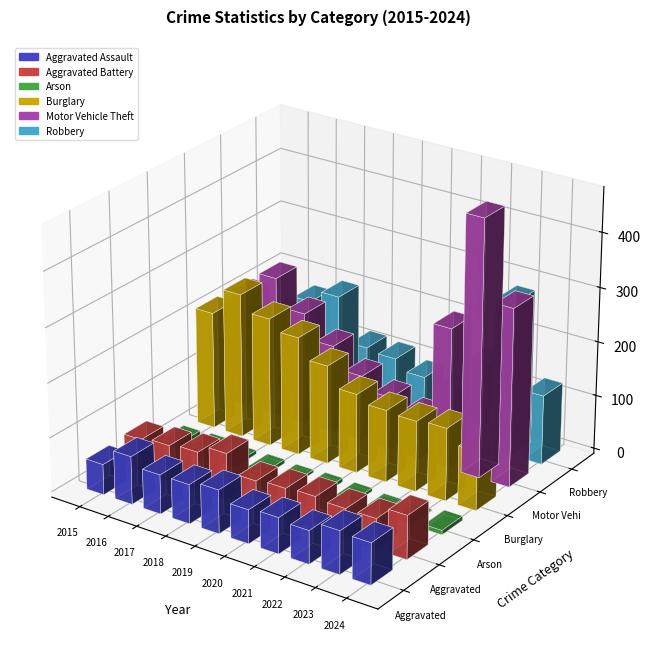

What is the difference between the Robbery values at 2015 and 2019?

23